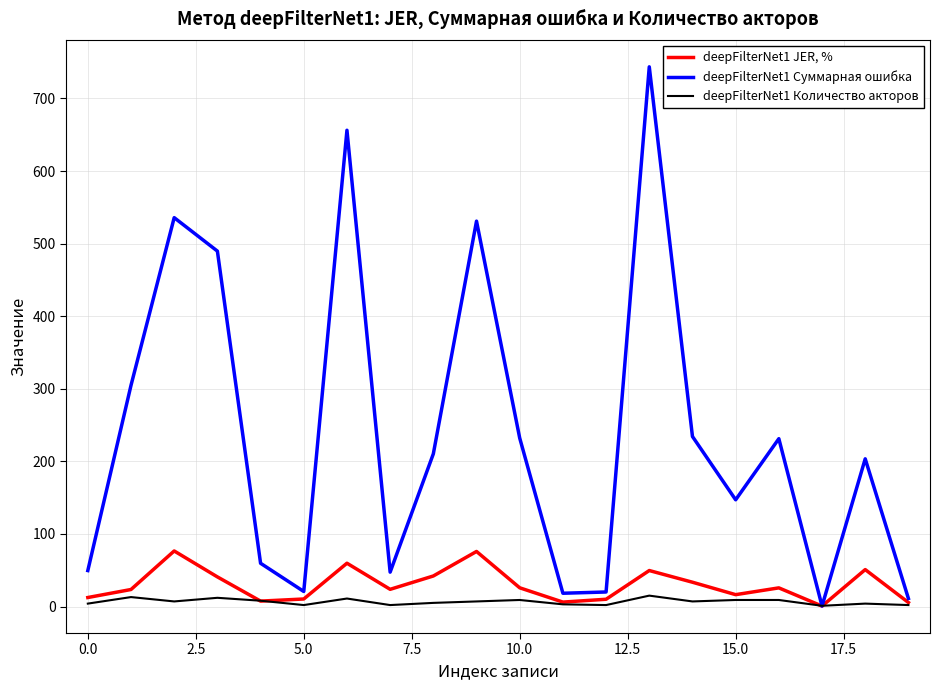

Rank the series by their maximum value, from lowest to highest.

deepFilterNet1 Количество акторов, deepFilterNet1 JER, %, deepFilterNet1 Суммарная ошибка